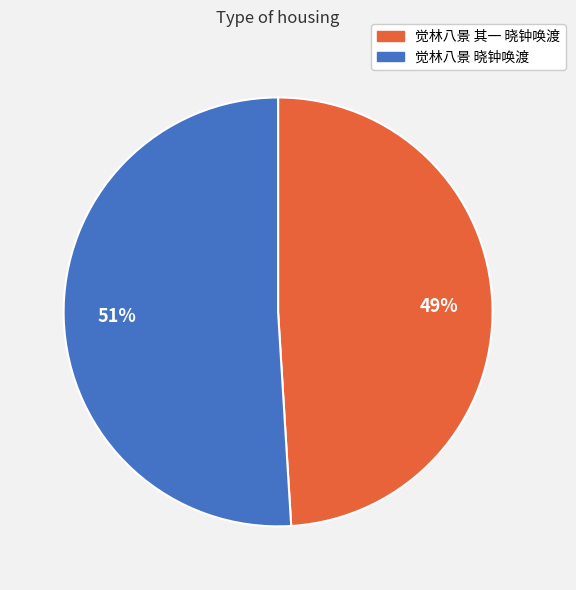

Does any single category account for the majority?

Yes